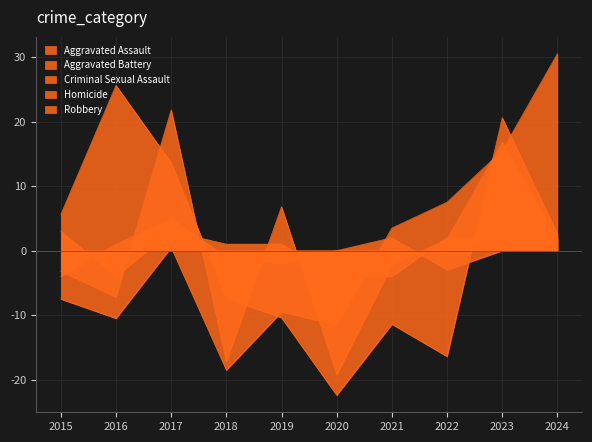

Does the chart have visible grid lines?

Yes